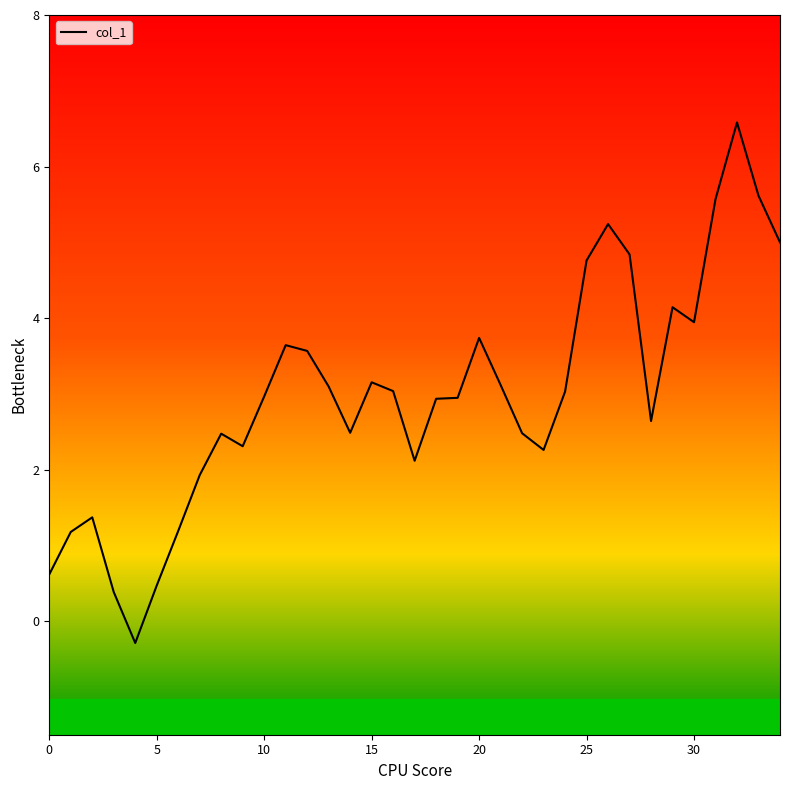

What is the difference between the maximum and second lowest values?

6.2